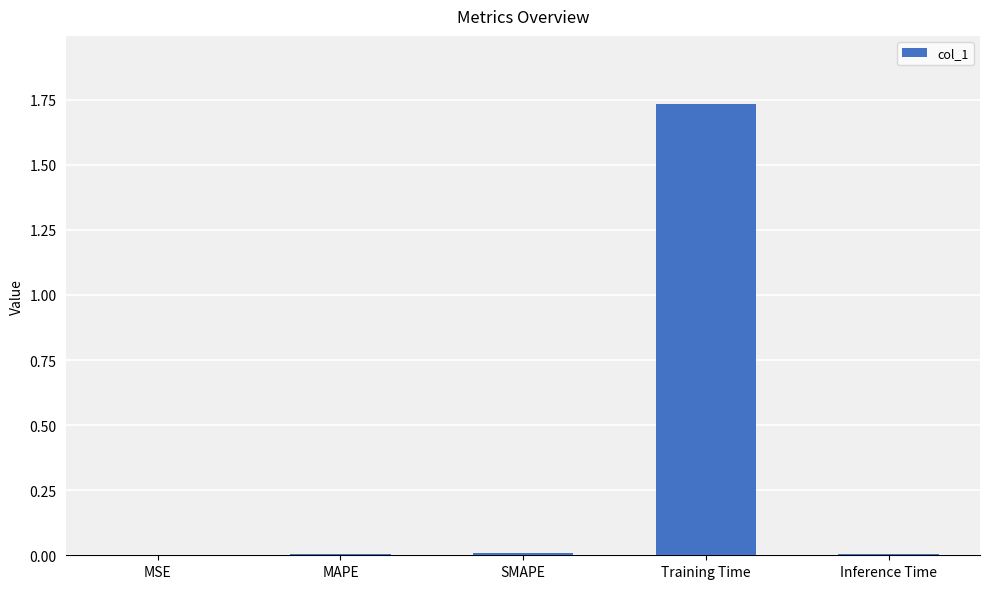

The chart shows a value of 0.0 at MAPE. True or false?

True